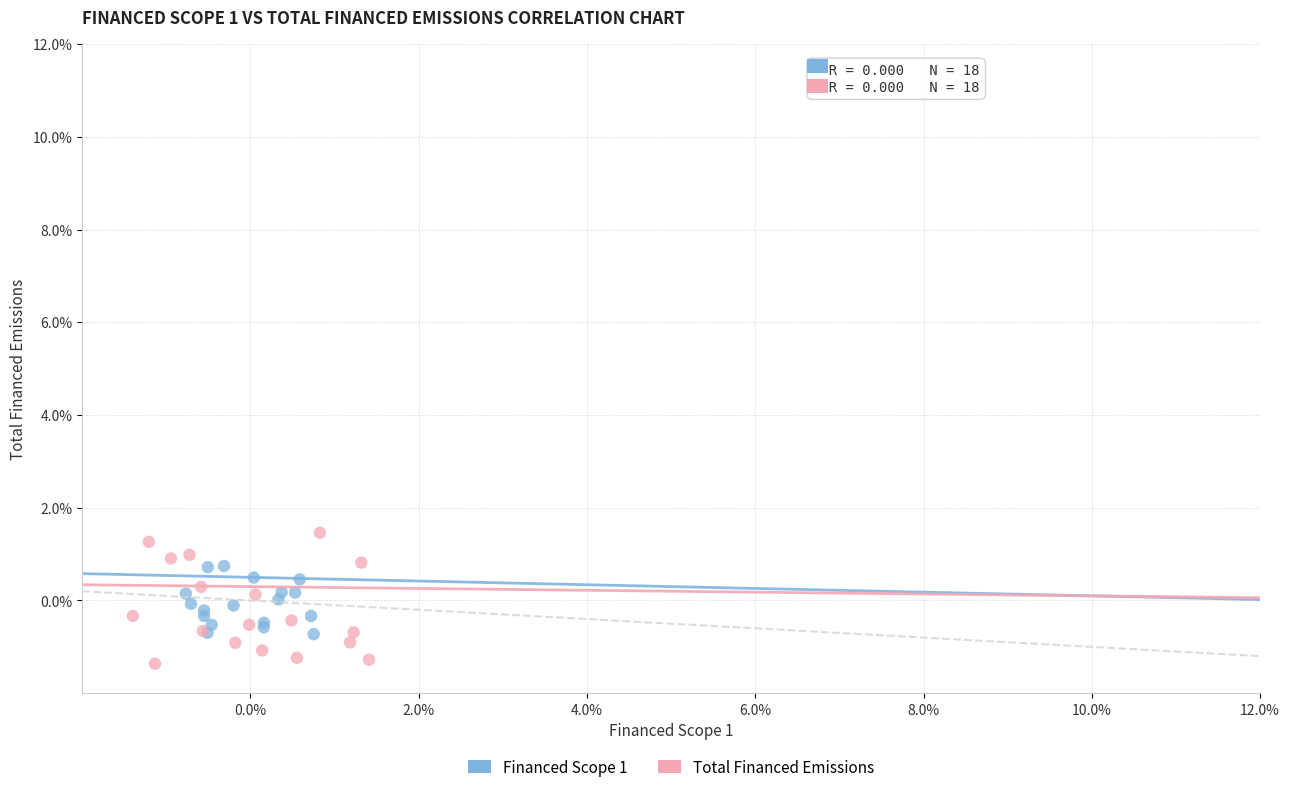

Which series reaches the maximum Y coordinate?

Total Financed Emissions